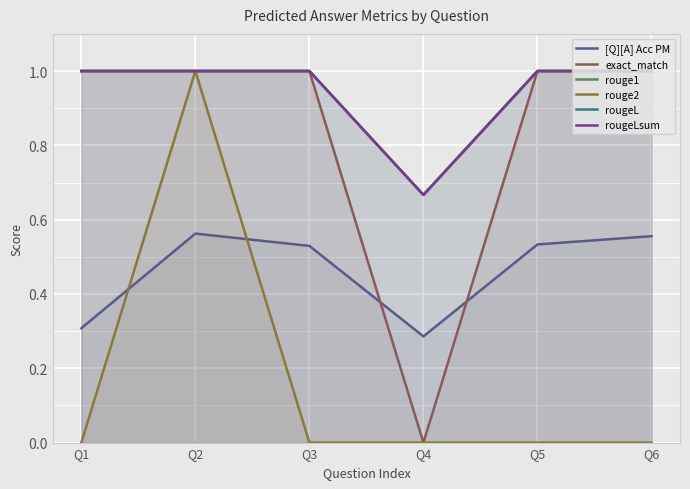

Is it true that [Q][A] Acc PM equals 0.6 at Q6?

True